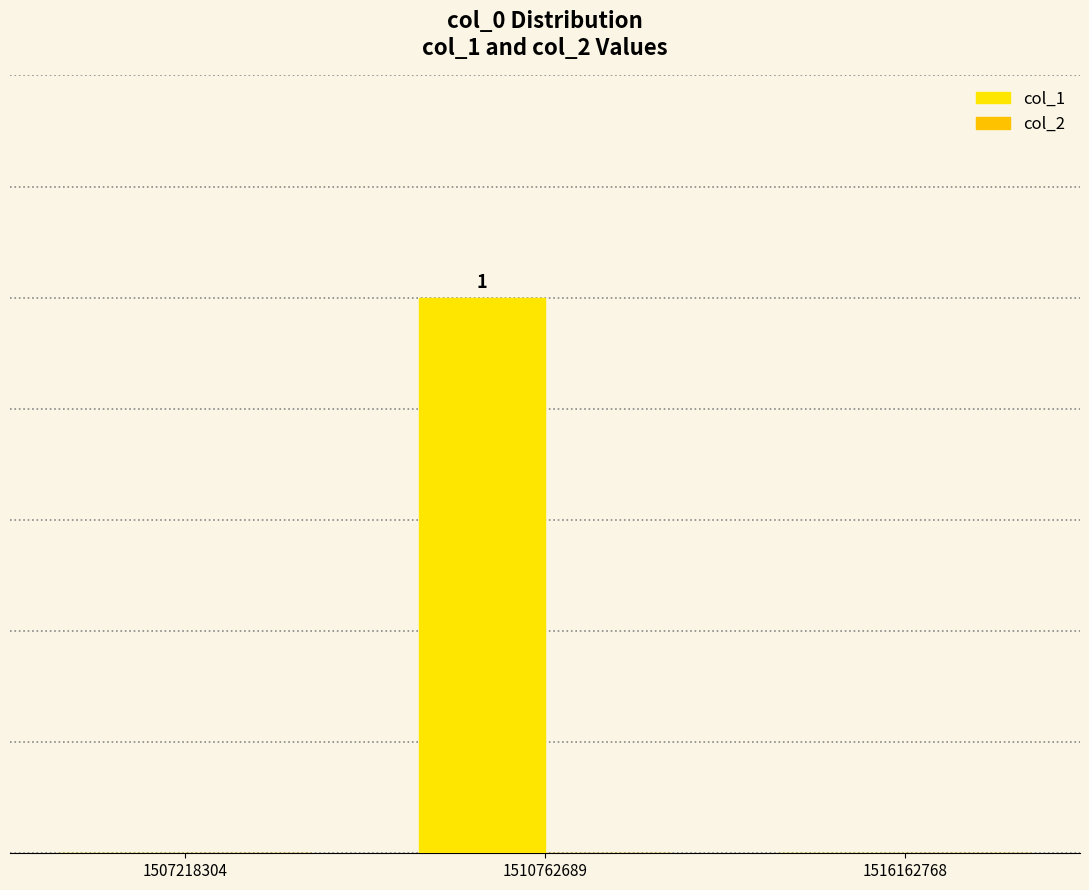

Are the bars horizontal?

No